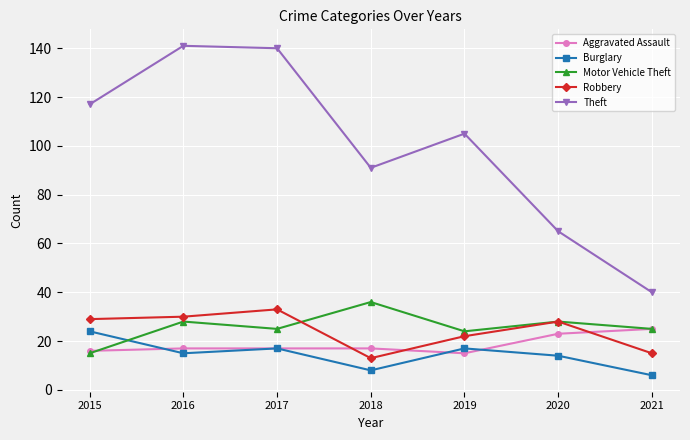

True or false: Robbery and Burglary cross at least once.

False